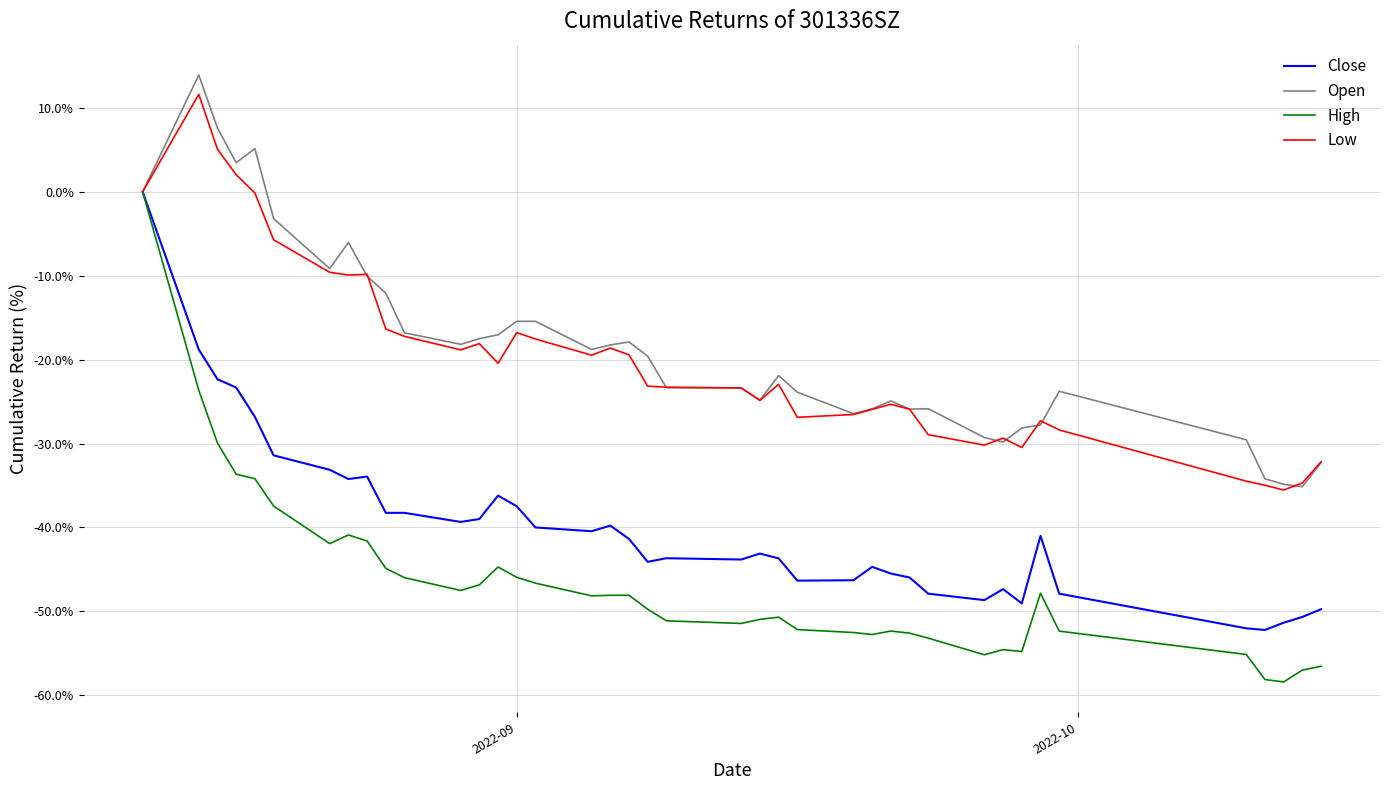

Which series has the largest range (max minus min)?

High